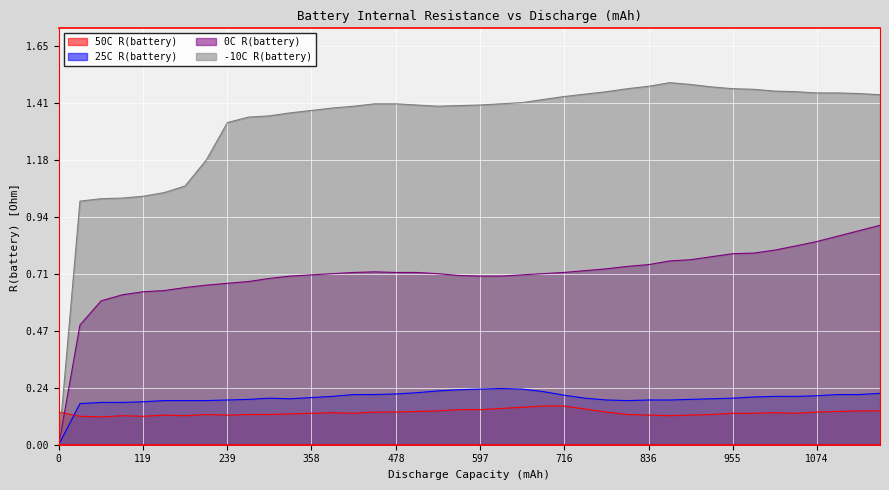

What is the sum of all 50C R(battery) values?

5.3